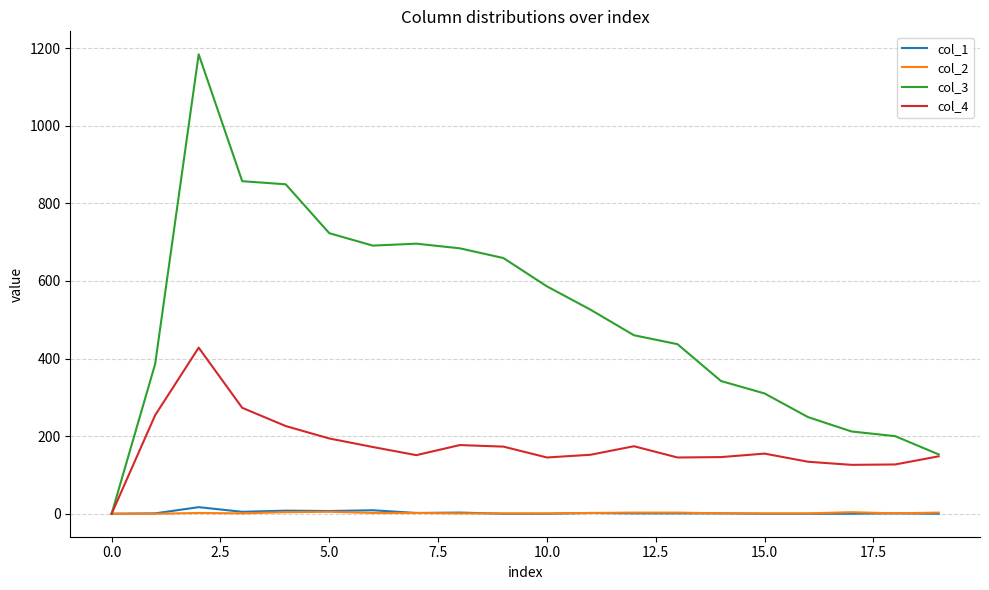

What is the maximum value shown in the chart?

1184